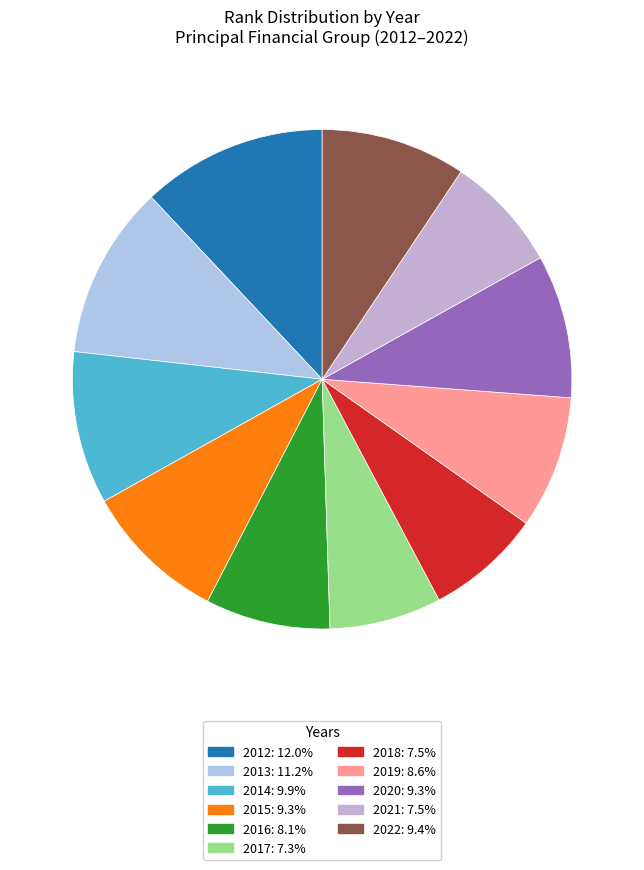

Count the number of slices in the pie.

11